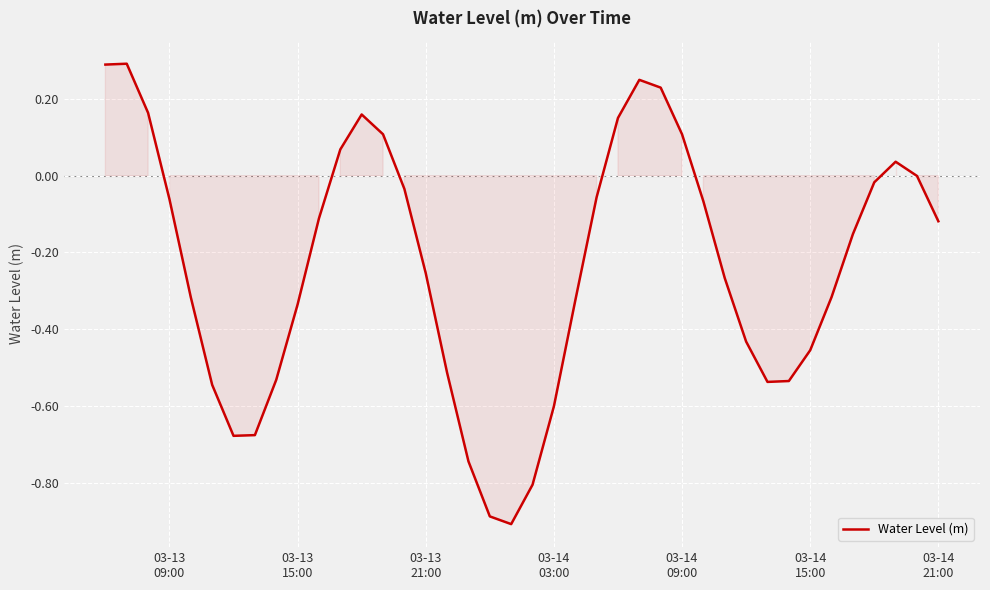

What is the minimum value shown in the chart?

-0.9